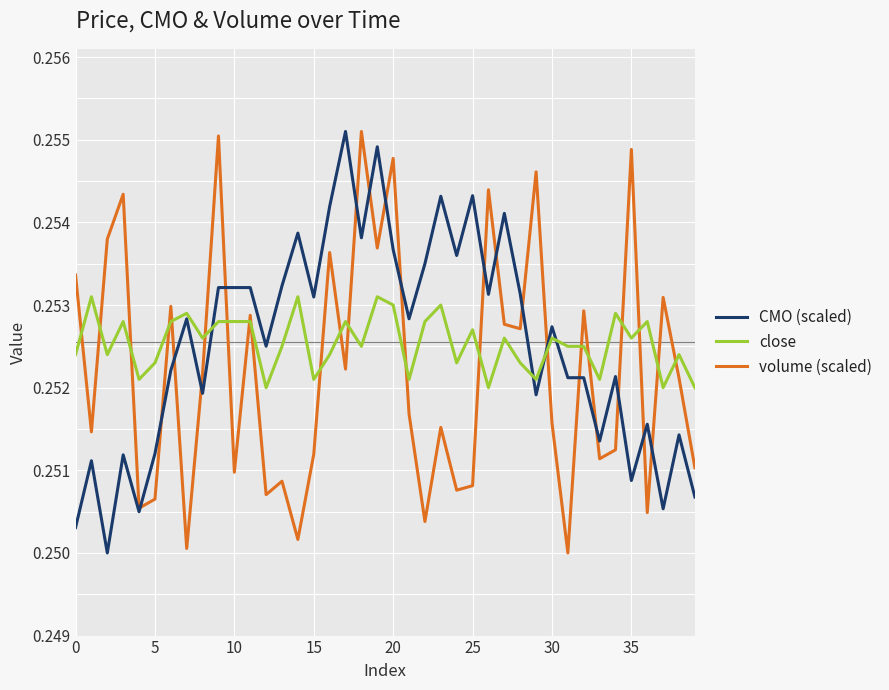

Which series has the largest total across all categories?

CMO (scaled)